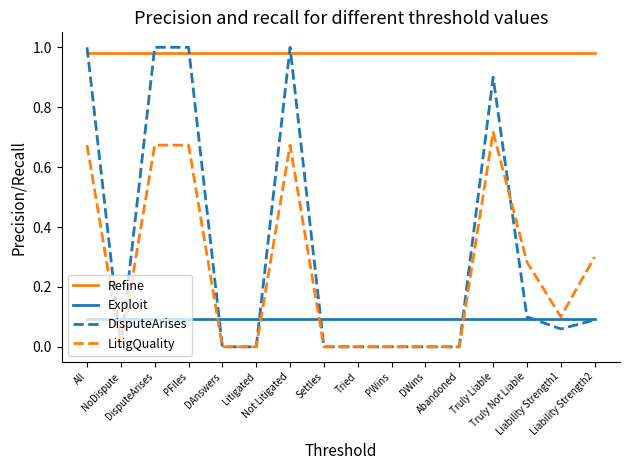

True or false: LitigQuality and Refine intersect in this chart.

False